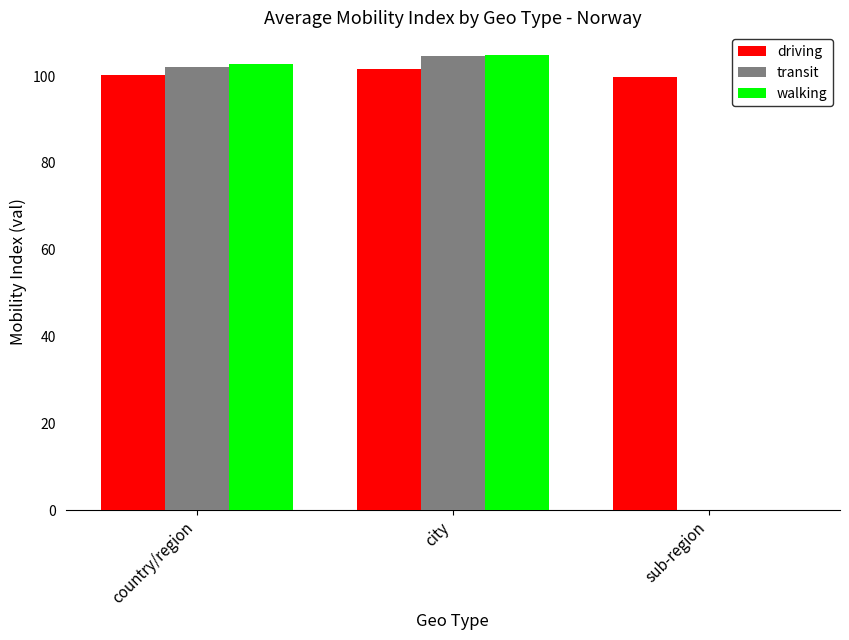

Reading right to left, extract all data points from this chart.

driving: 99.7	101.7	100.3
transit: 0.0	104.6	102.0
walking: 0.0	104.8	102.8